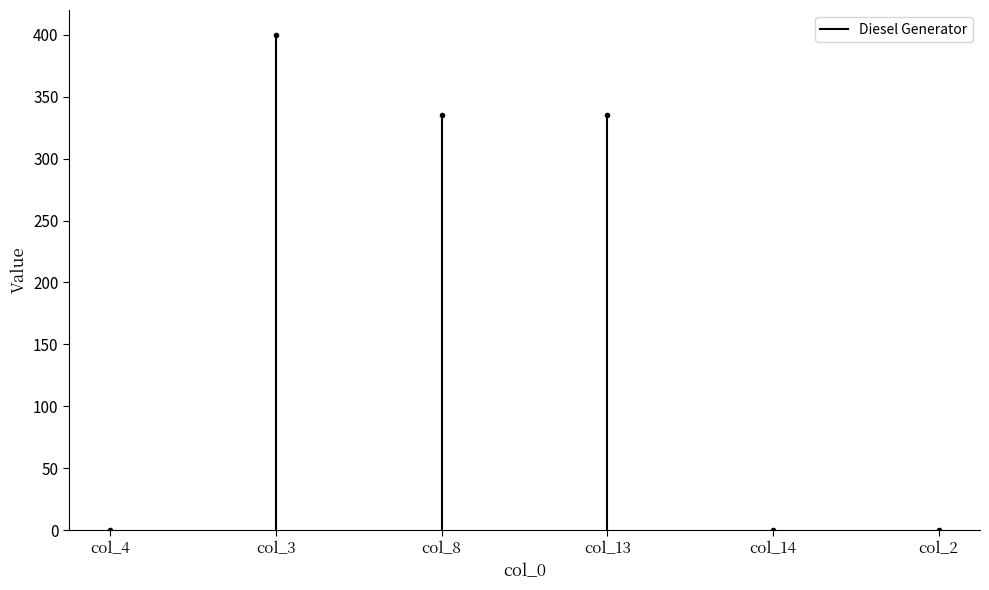

What is the greatest value displayed?

400.0